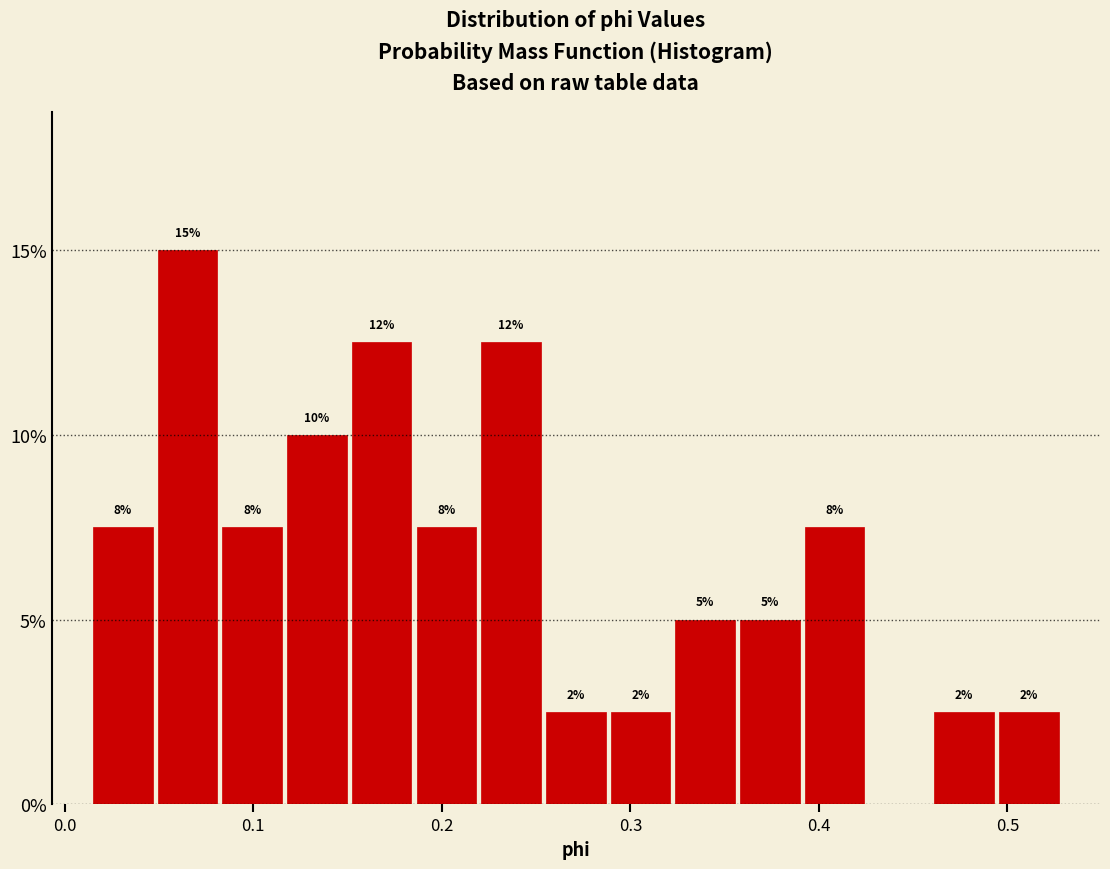

Around what value on the x-axis is the tallest bar? Give the approximate position of its centre, as read against the axis.

0.07